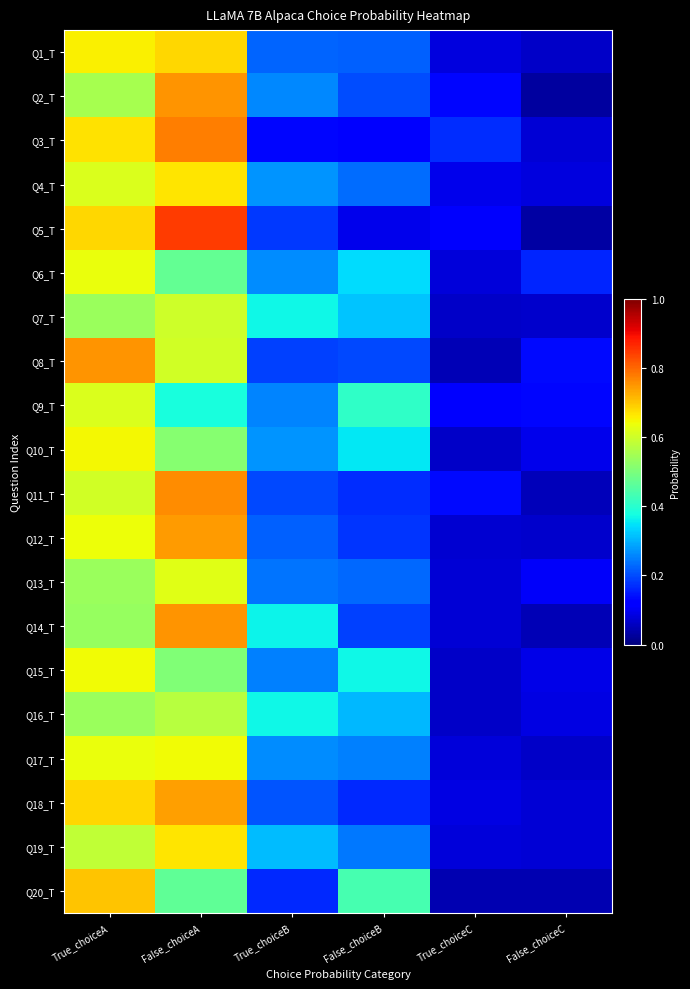

Rank the series by their maximum value, from lowest to highest.

Q16_T, Q7_T, Q9_T, Q13_T, Q6_T, Q15_T, Q17_T, Q10_T, Q4_T, Q19_T, Q1_T, Q20_T, Q18_T, Q12_T, Q2_T, Q8_T, Q14_T, Q11_T, Q3_T, Q5_T